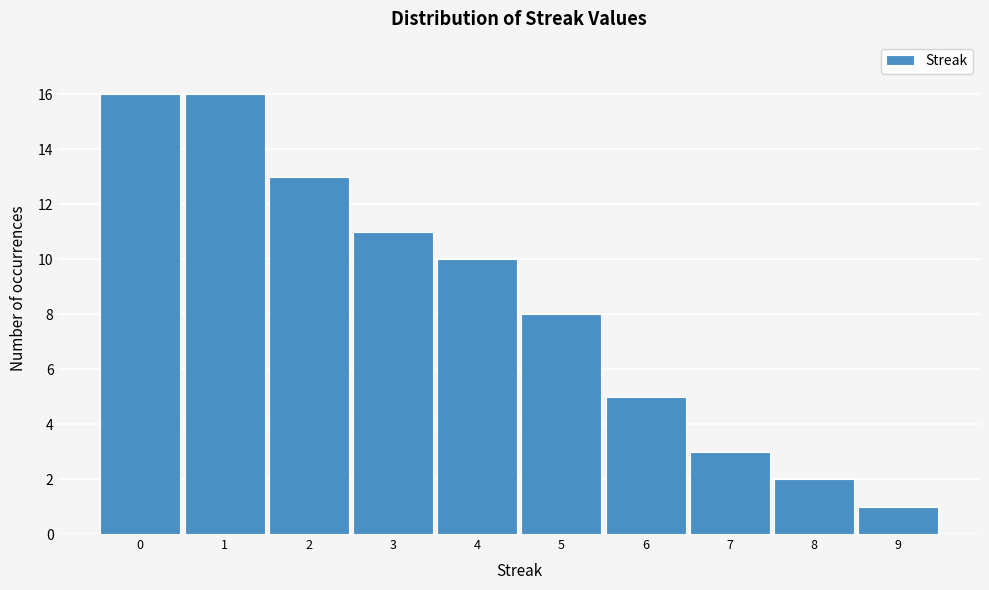

Reading left to right, list every bar in this chart as the range it spans on the x-axis followed by its height. The values are not printed on the chart, so give them approximately, as read against the axis.

-0.5 to 0.5: 16
0.5 to 1.5: 16
1.5 to 2.5: 13
2.5 to 3.5: 11
3.5 to 4.5: 10
4.5 to 5.5: 8
5.5 to 6.5: 5
6.5 to 7.5: 3
7.5 to 8.5: 2
8.5 to 9.5: 1